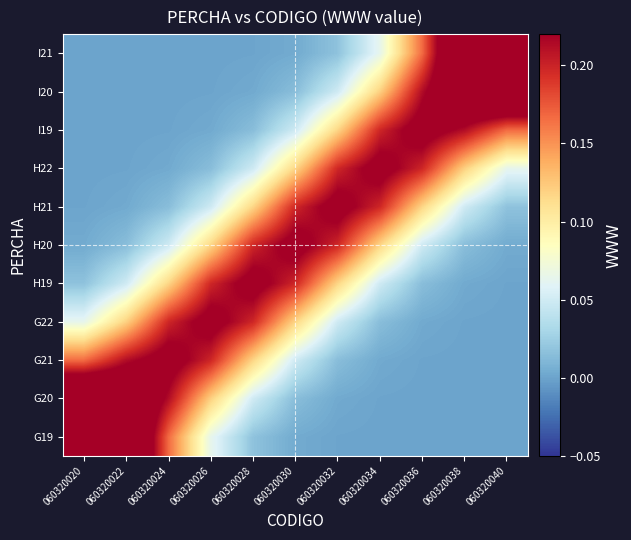

At which category is the sum across all series the highest?

060320020